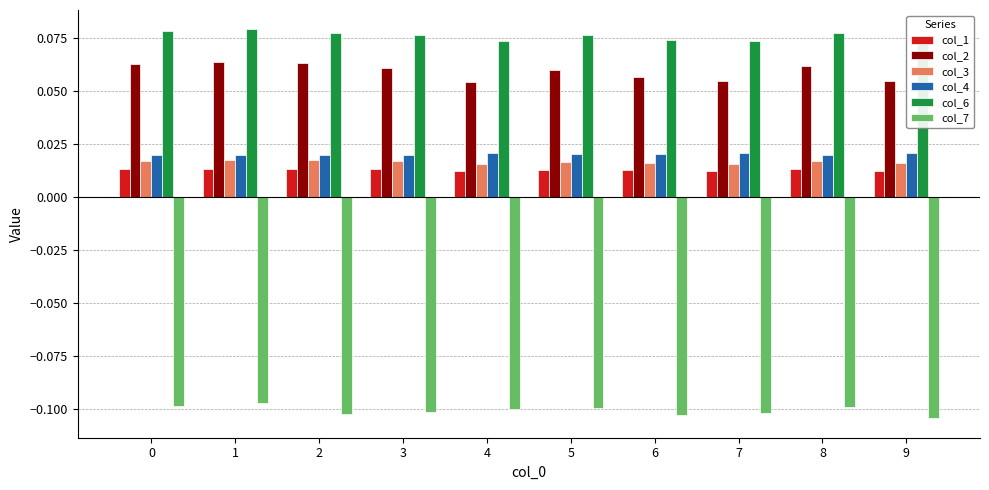

Is it true that col_6 equals 0.1 at 4?

True